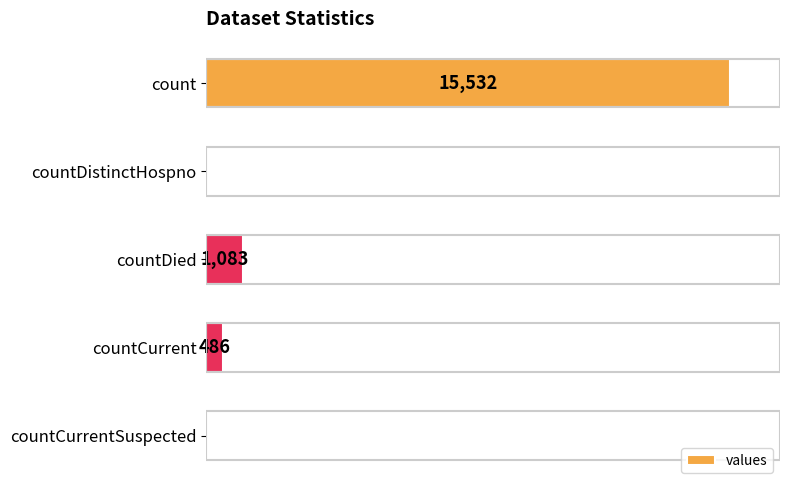

Does the chart contain stacked bars?

No